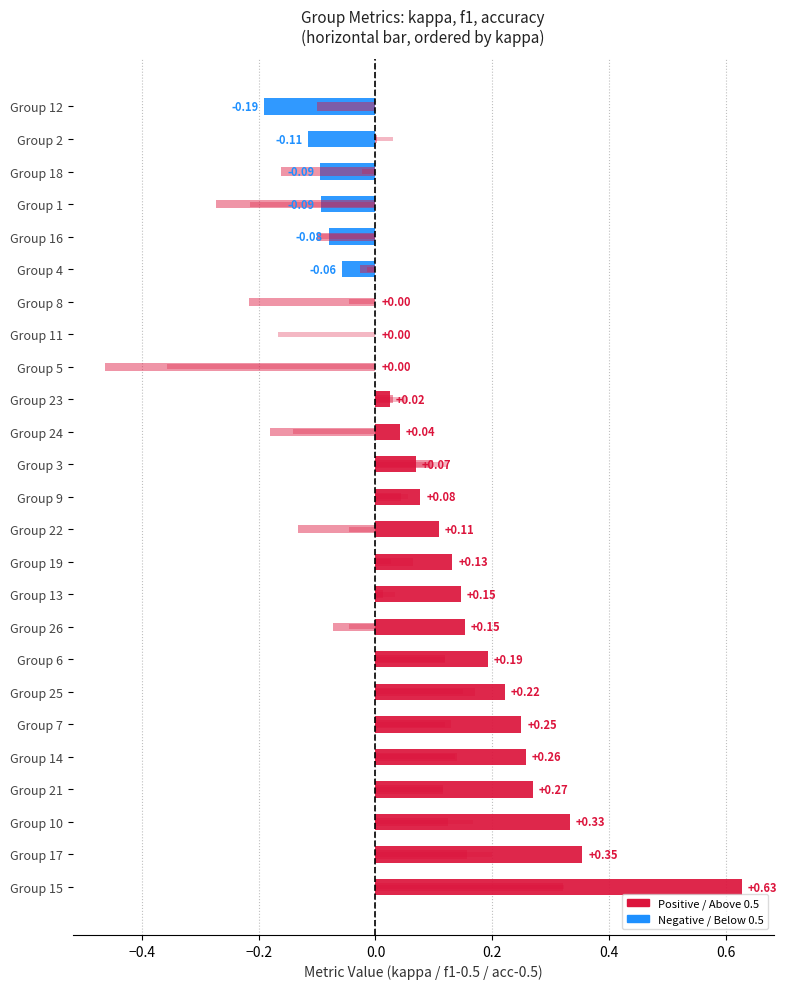

Is it true that accuracy (centered) equals -0.0 at Group 4?

True